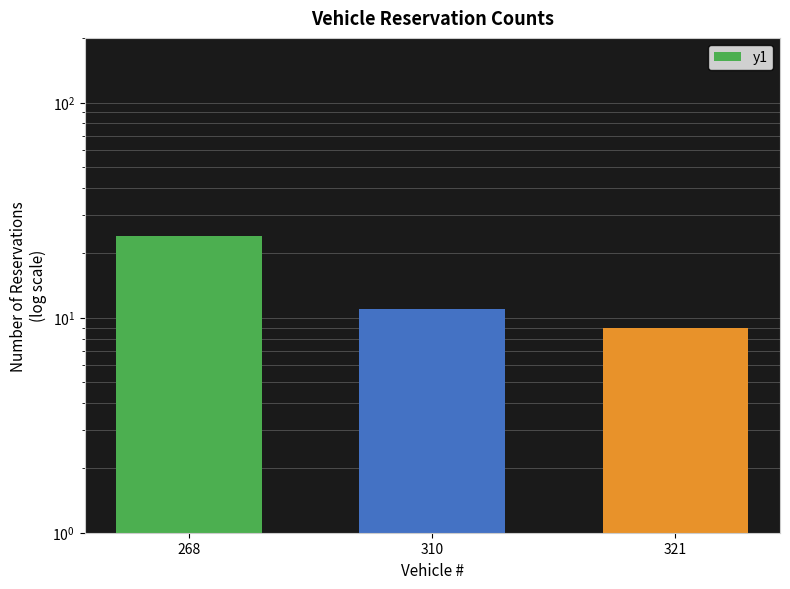

The chart shows a value of 9 at 321. True or false?

True